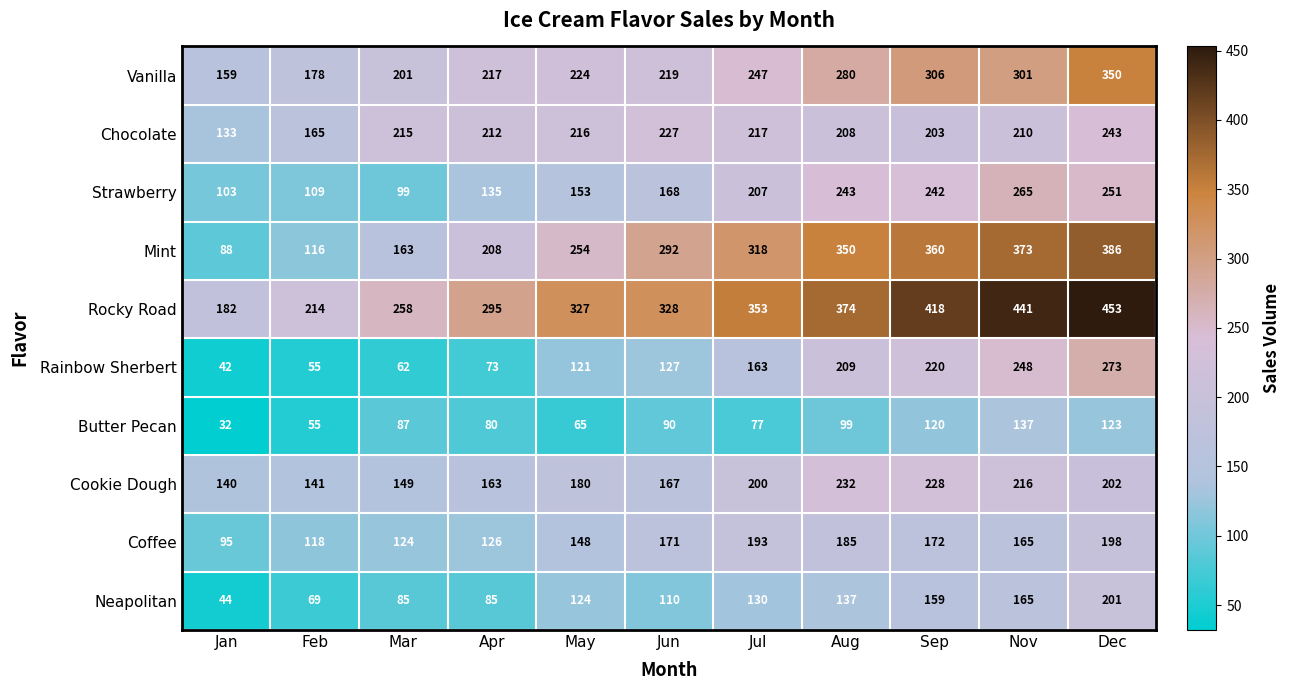

Which series has the largest total across all categories?

Rocky Road